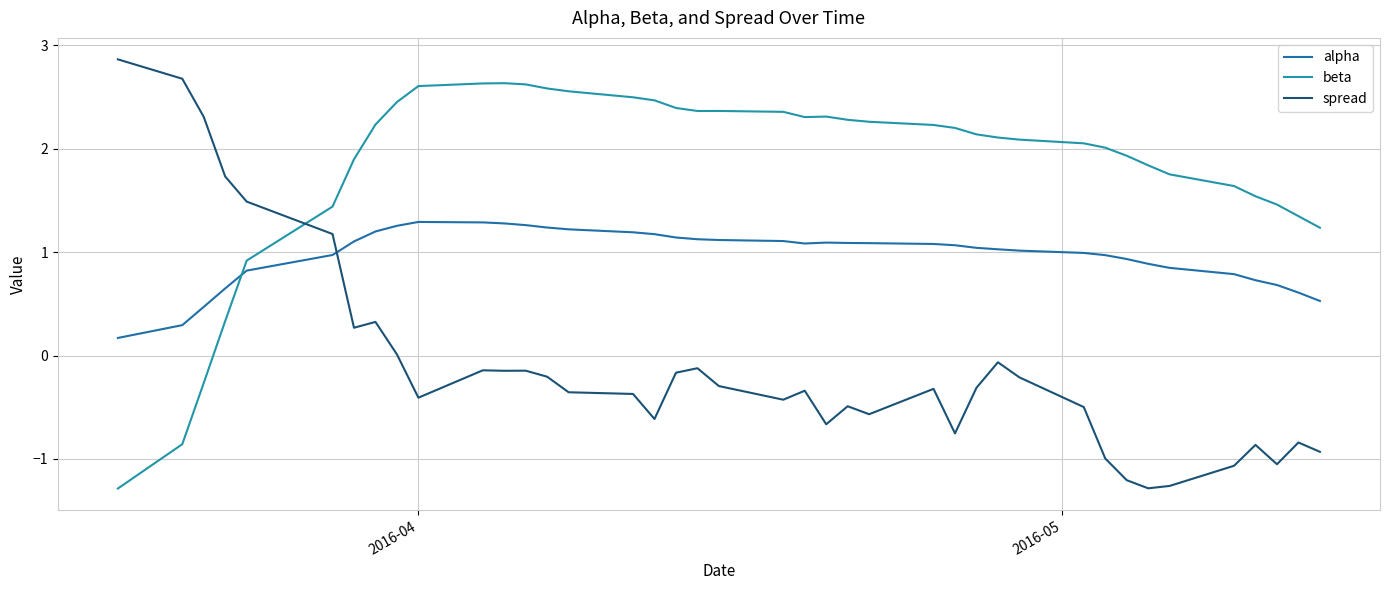

Does the chart have visible grid lines?

Yes